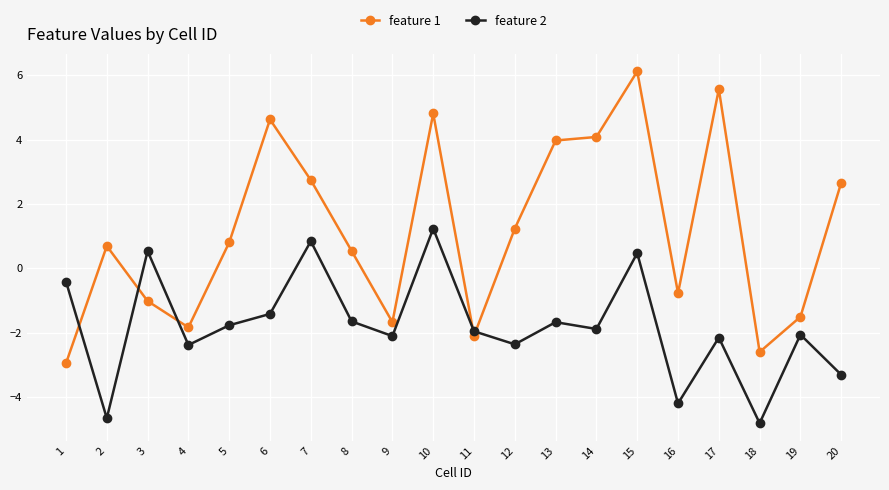

Is it true that feature 2 equals -1.0 at 11?

False